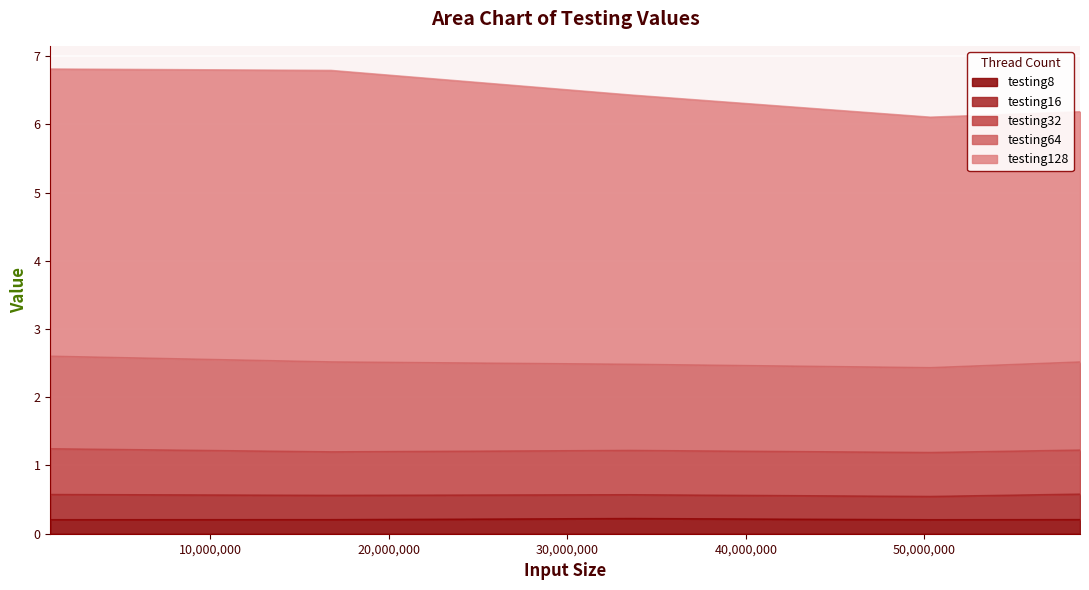

How many lines are shown in the chart?

5